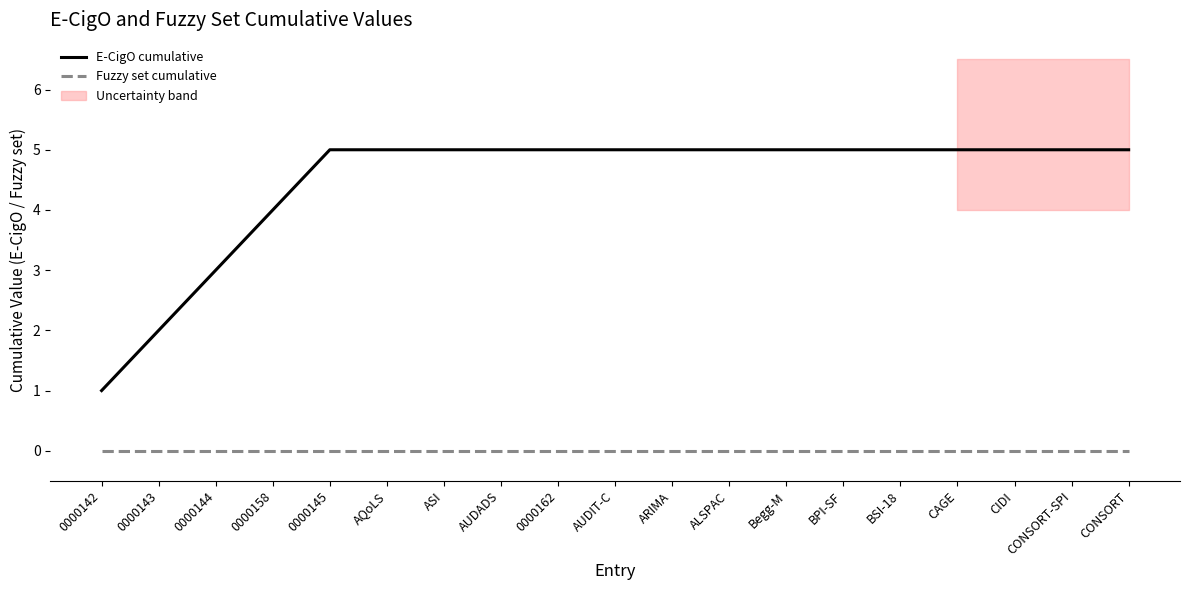

How many lines are shown in the chart?

2